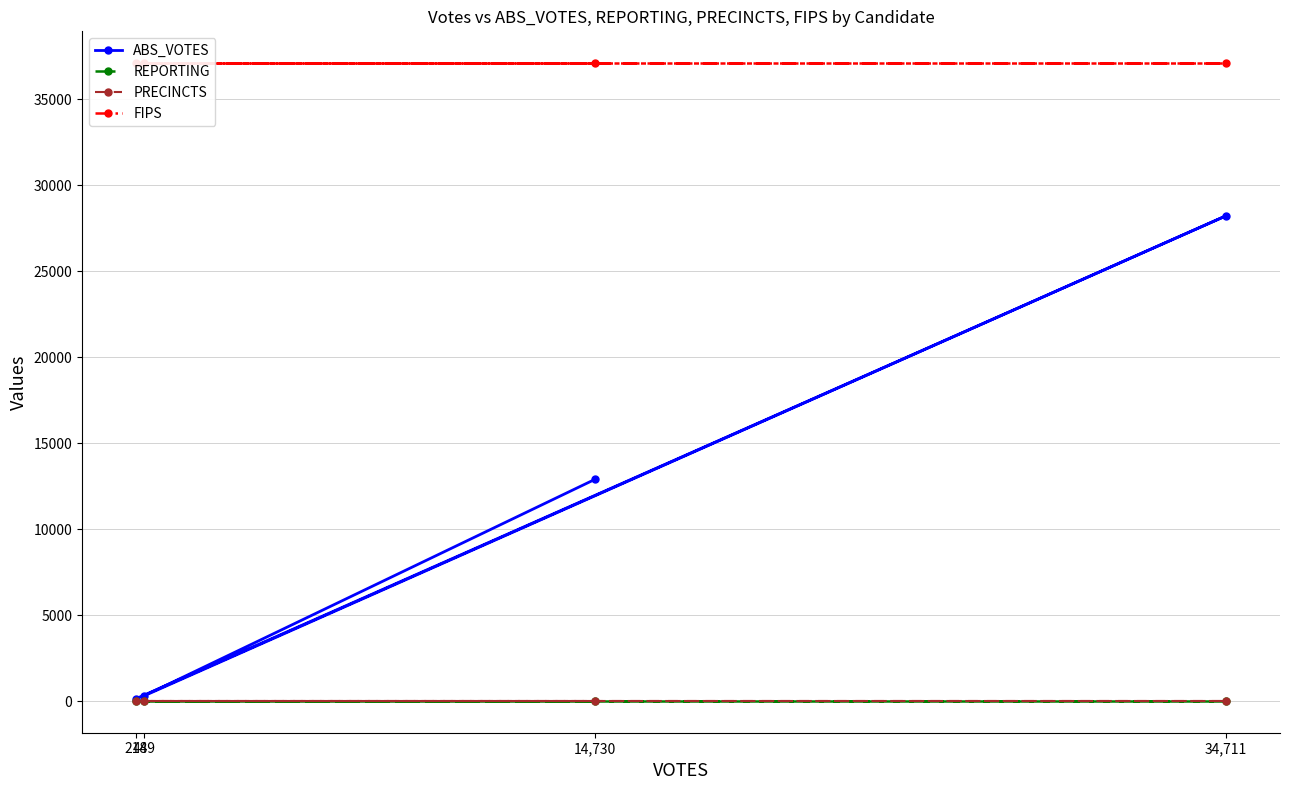

At 14,730, list the series in order from smallest to largest.

REPORTING, PRECINCTS, ABS_VOTES, FIPS